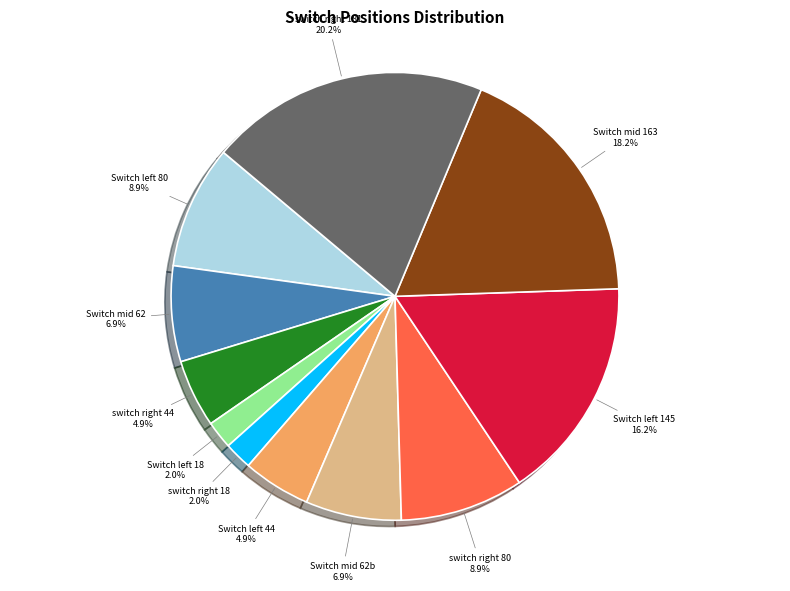

Which category has the biggest portion of the pie?

switch right 181